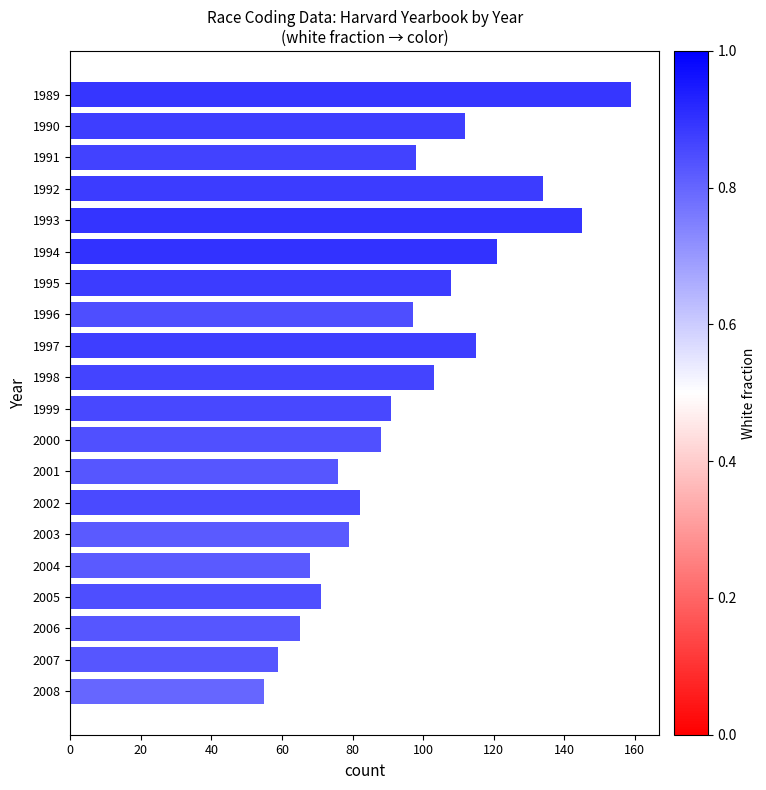

What is the difference between the values at 1995 and 2002?

26